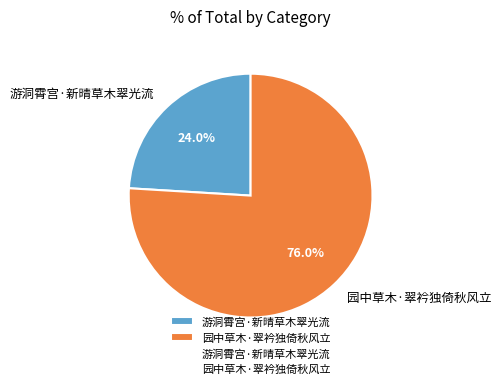

Which slice is the largest?

园中草木·翠衿独倚秋风立